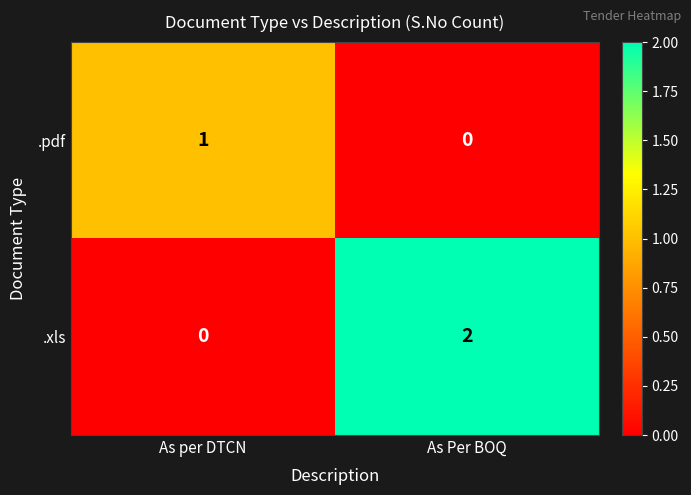

Between As per DTCN and As Per BOQ, which series saw the biggest shift?

.xls